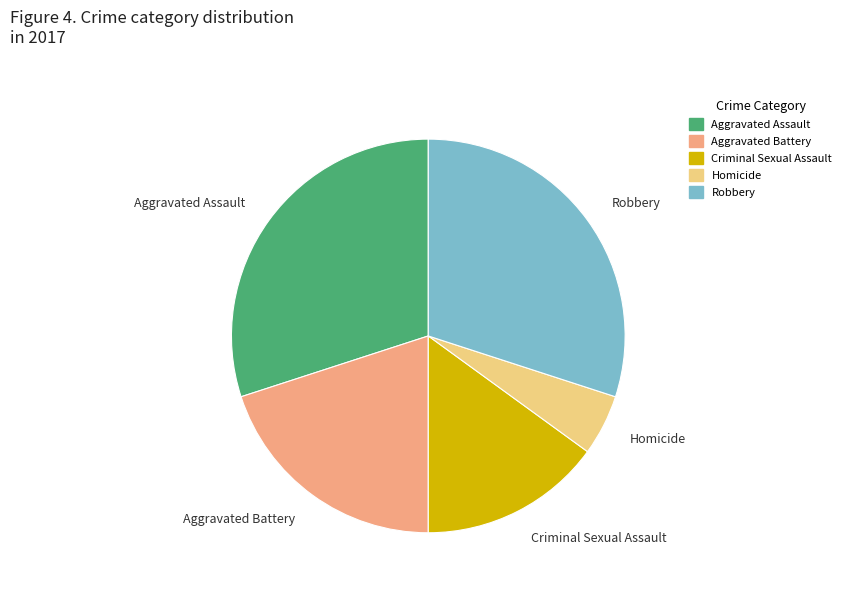

Is Homicide the majority of the pie?

No